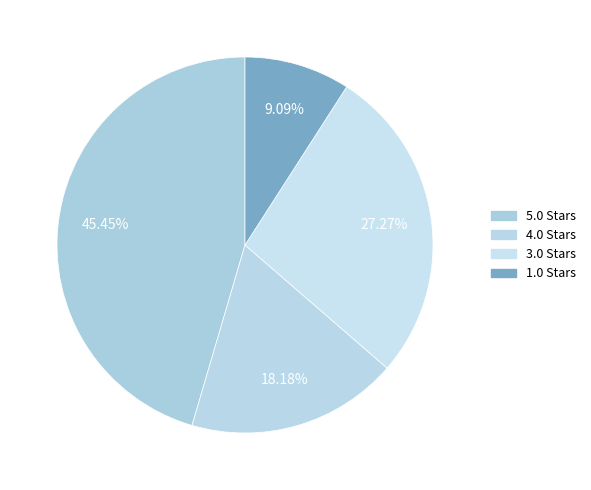

How many segments does this pie chart have?

4